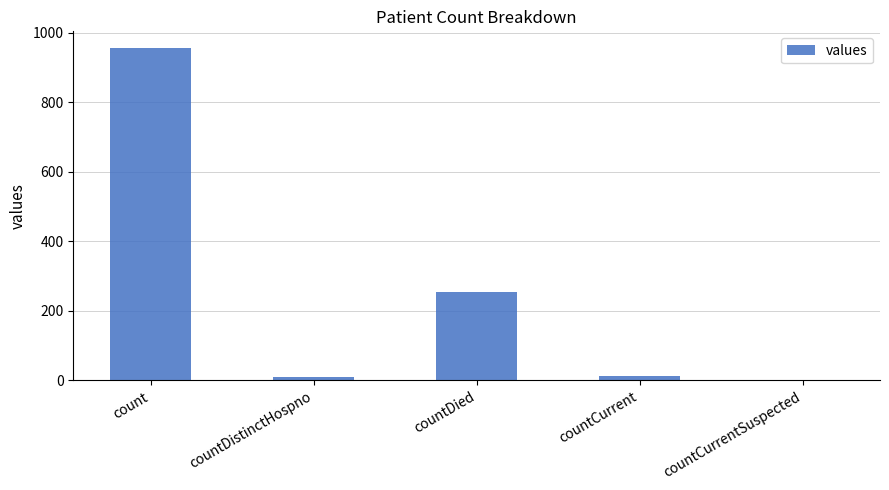

What is the sum of all values?

1232